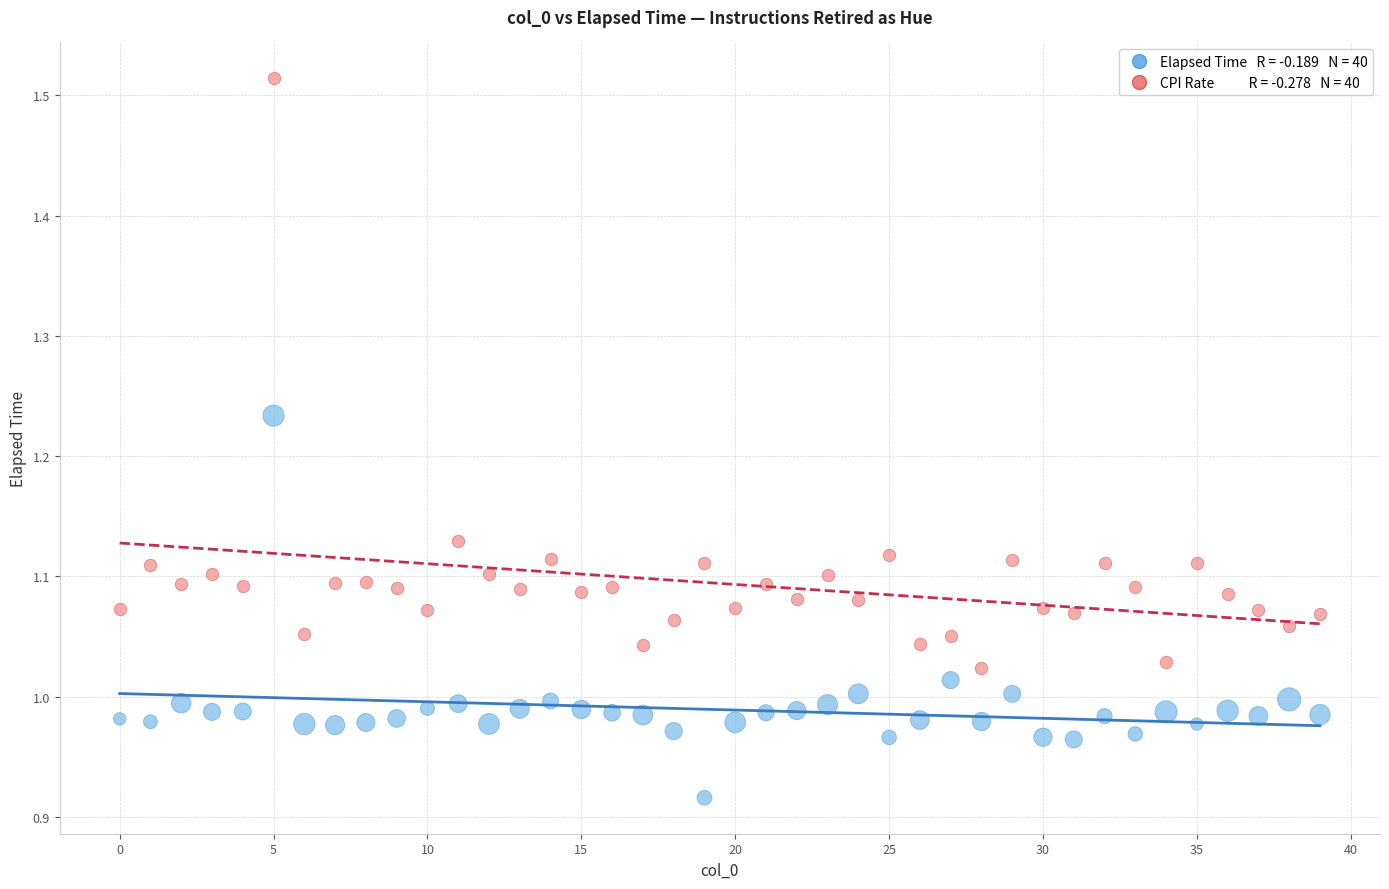

Across all data points, what is the range of Y values (max minus min)?

0.6